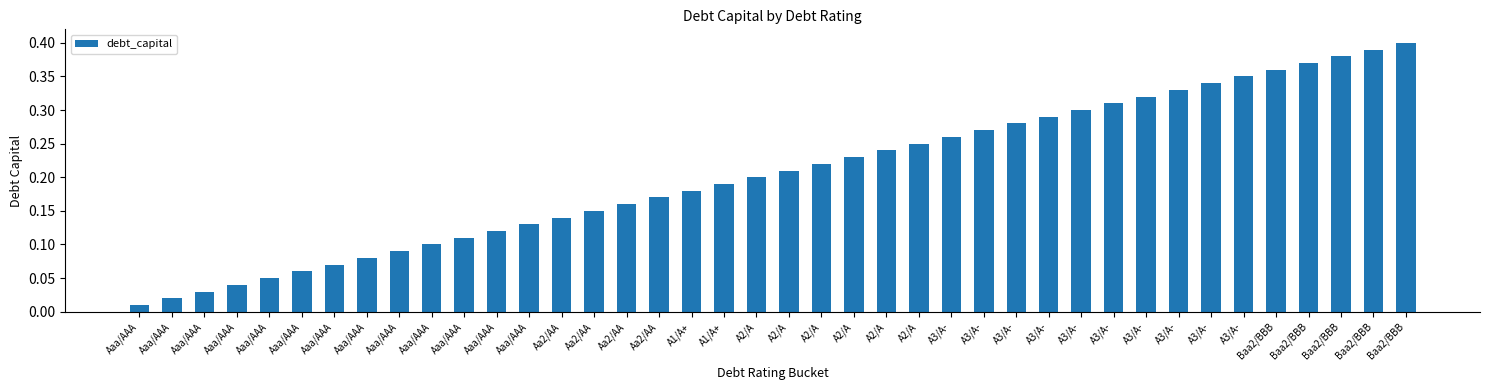

Rank the categories by value from highest to lowest.

Baa2/BBB, Baa2/BBB, Baa2/BBB, Baa2/BBB, Baa2/BBB, A3/A-, A3/A-, A3/A-, A3/A-, A3/A-, A3/A-, A3/A-, A3/A-, A3/A-, A3/A-, A2/A, A2/A, A2/A, A2/A, A2/A, A2/A, A1/A+, A1/A+, Aa2/AA, Aa2/AA, Aa2/AA, Aa2/AA, Aaa/AAA, Aaa/AAA, Aaa/AAA, Aaa/AAA, Aaa/AAA, Aaa/AAA, Aaa/AAA, Aaa/AAA, Aaa/AAA, Aaa/AAA, Aaa/AAA, Aaa/AAA, Aaa/AAA